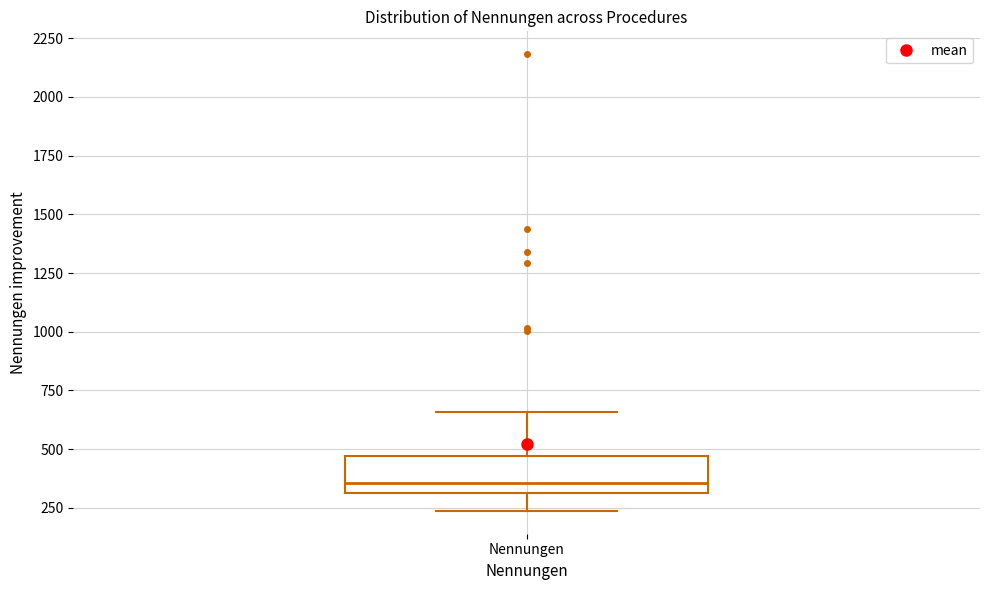

Read this box plot against the y-axis: the position of the median line, the range covered by the box, and the ends of both whiskers. The values are not printed on the chart, so give them approximately, as read against the axis.

median 350, box 300 to 450, whiskers 250 to 650